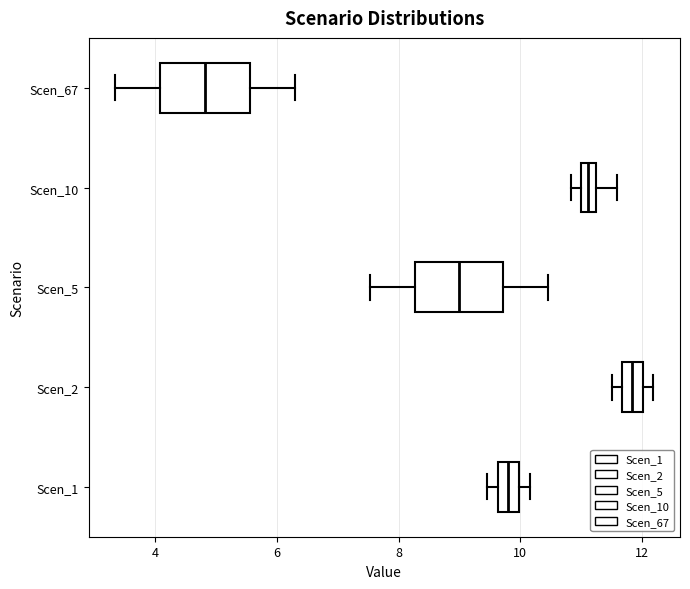

Where is the left edge of the box for Scen_2 on the x-axis? The values are not printed on the chart, so give them approximately, as read against the axis.

11.6